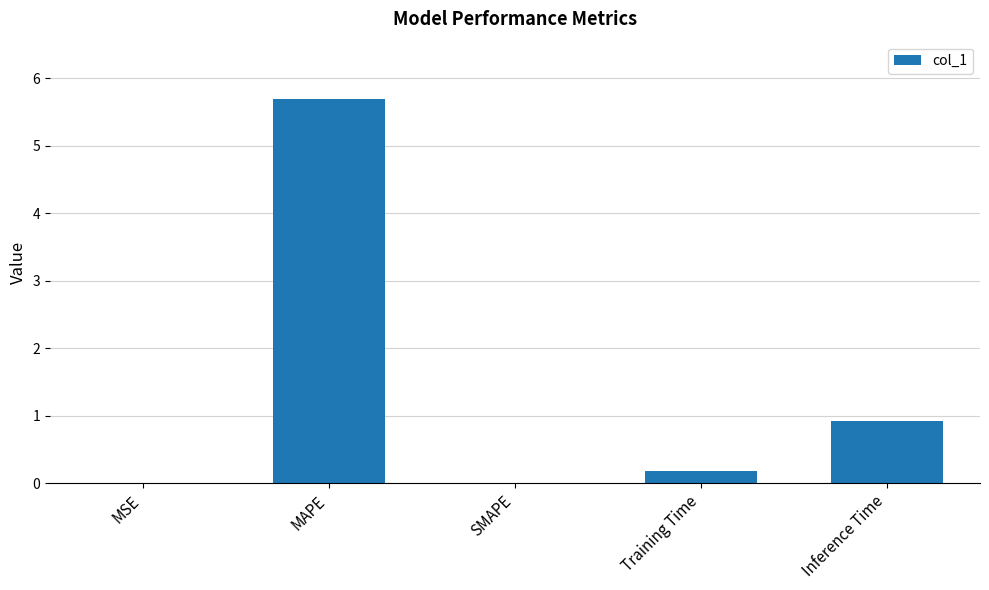

What is the sum of all values?

6.8